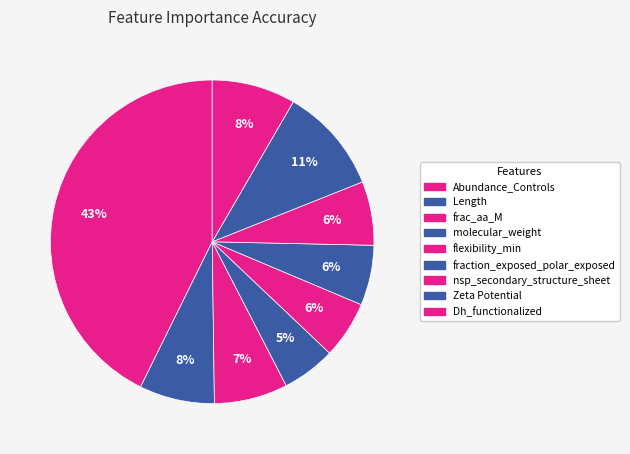

What percentage is the Dh_functionalized slice, to the nearest percent?

8%